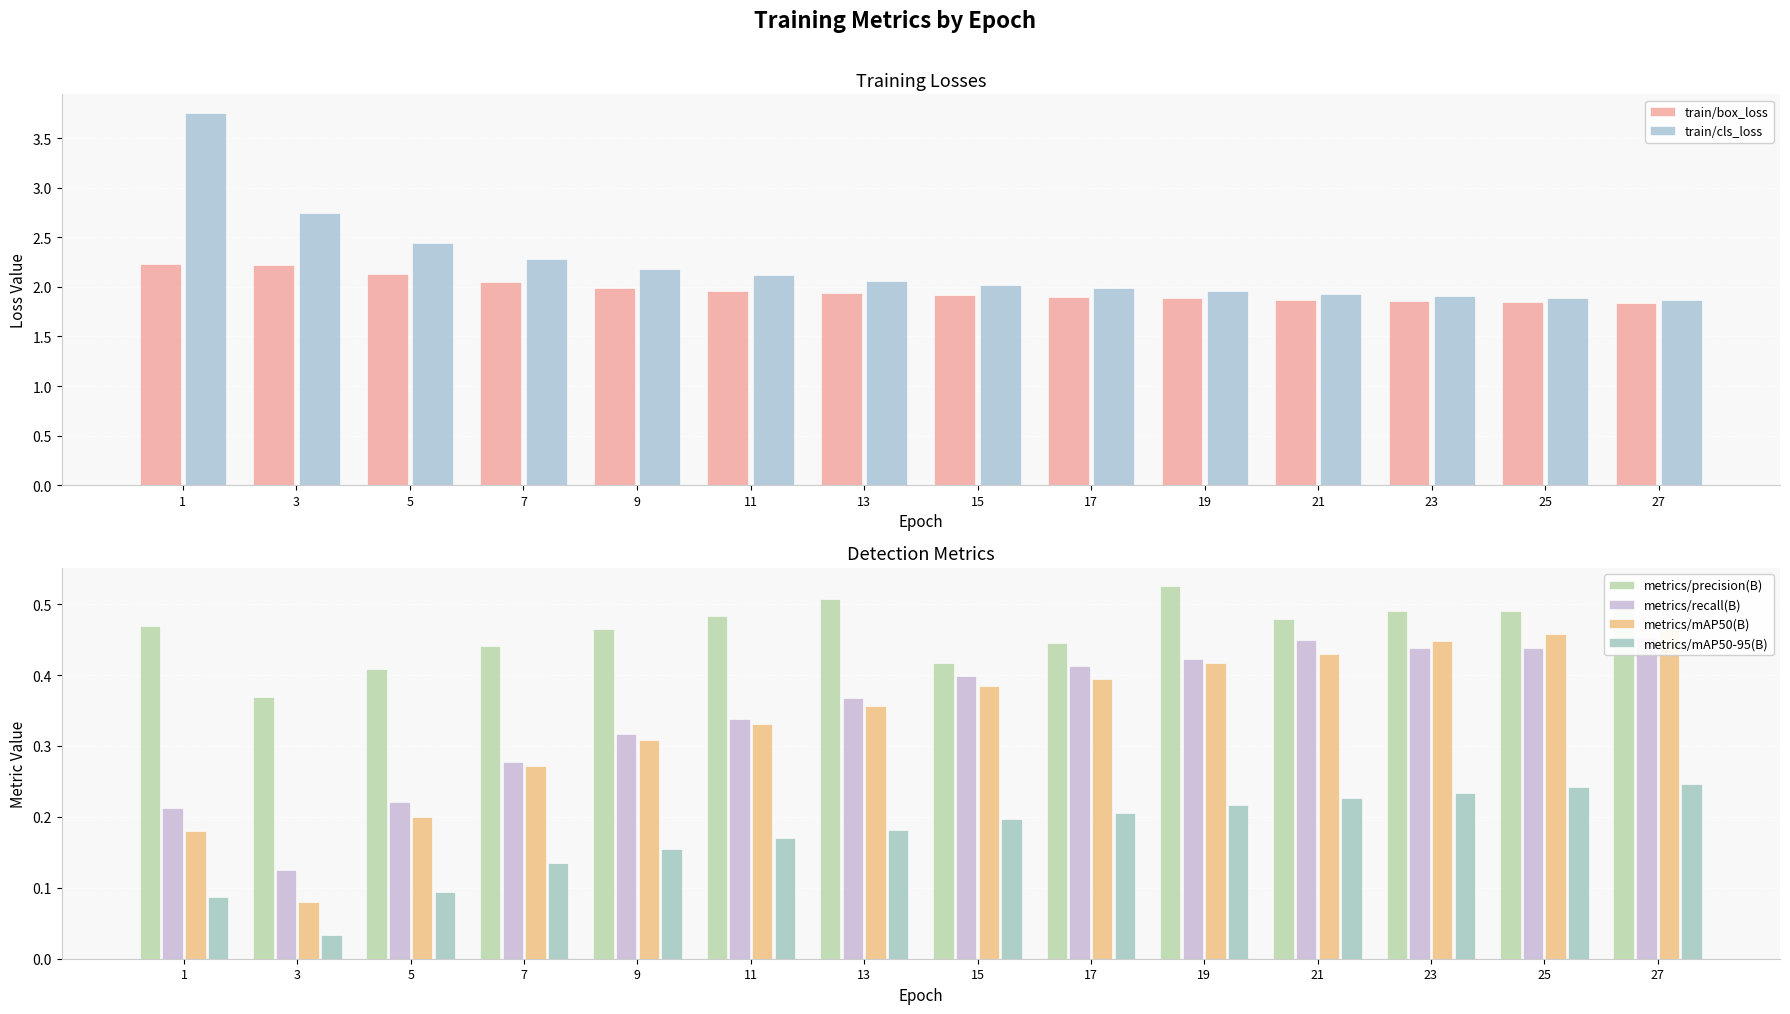

Rank the categories by metrics/recall(B) value from highest to lowest.

27, 21, 23, 25, 19, 17, 15, 13, 11, 9, 7, 5, 1, 3